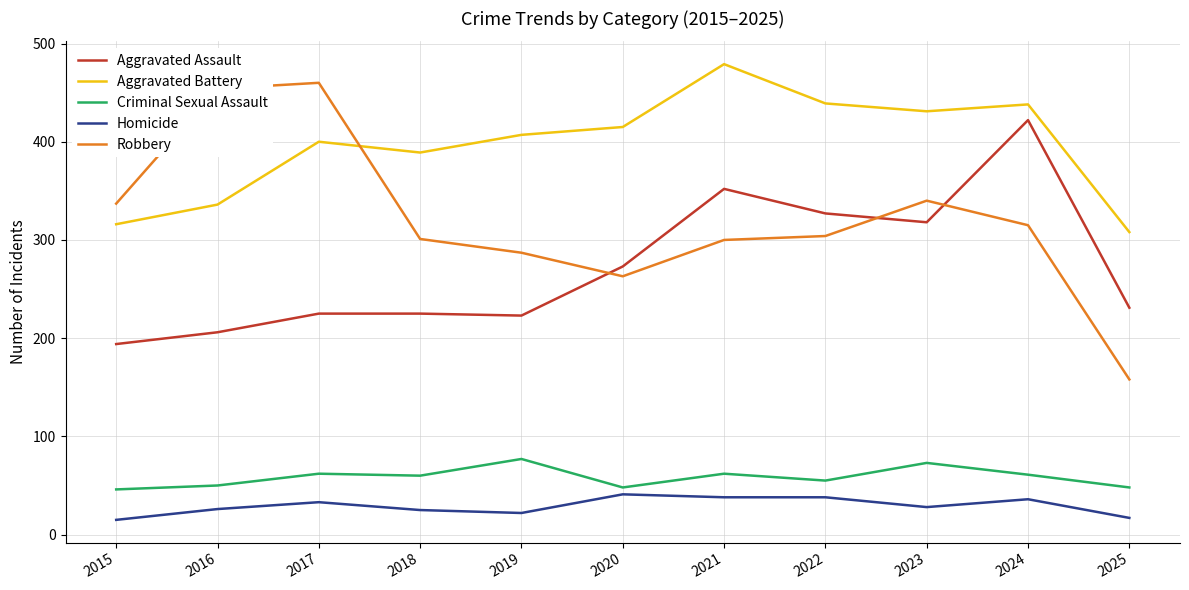

What are all the series names shown in the legend?

Aggravated Assault, Aggravated Battery, Criminal Sexual Assault, Homicide, Robbery